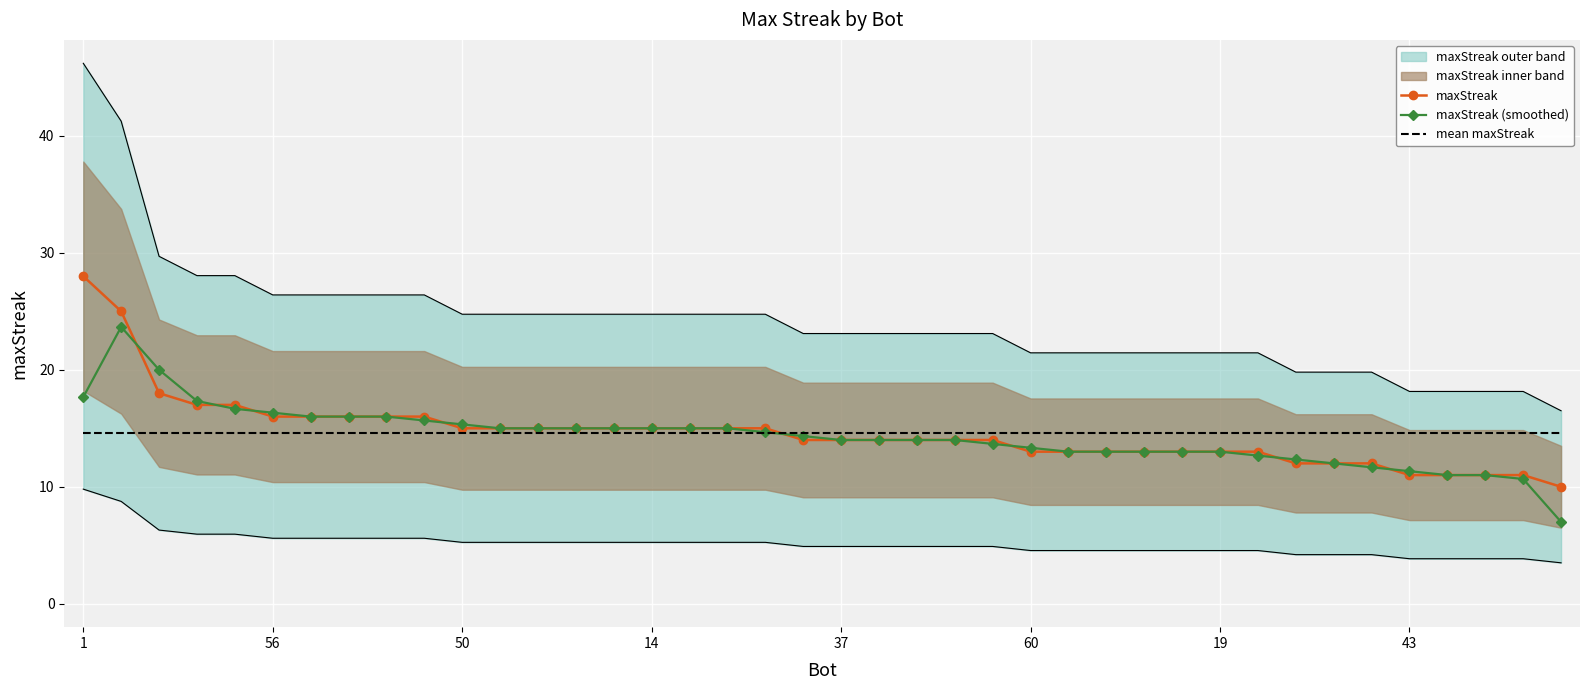

What is the highest value of the maxStreak (smoothed) series?

23.7